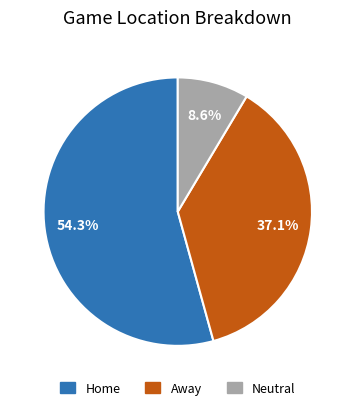

True or false: Away accounts for 22% of the total.

False